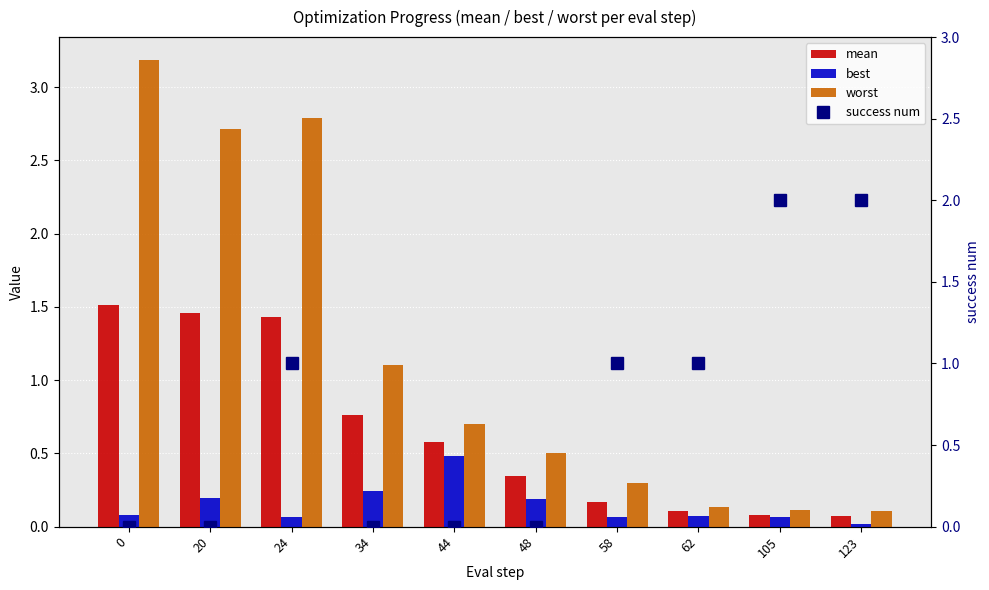

What is the maximum value for worst?

3.2